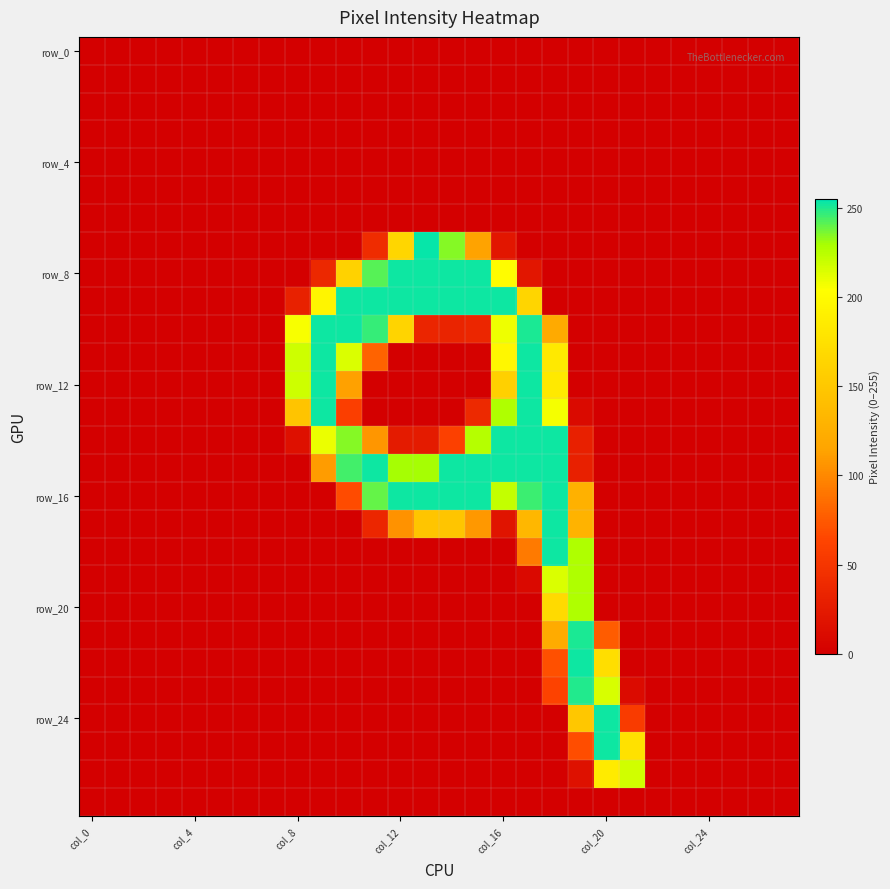

What is the maximum value shown in the chart?

254